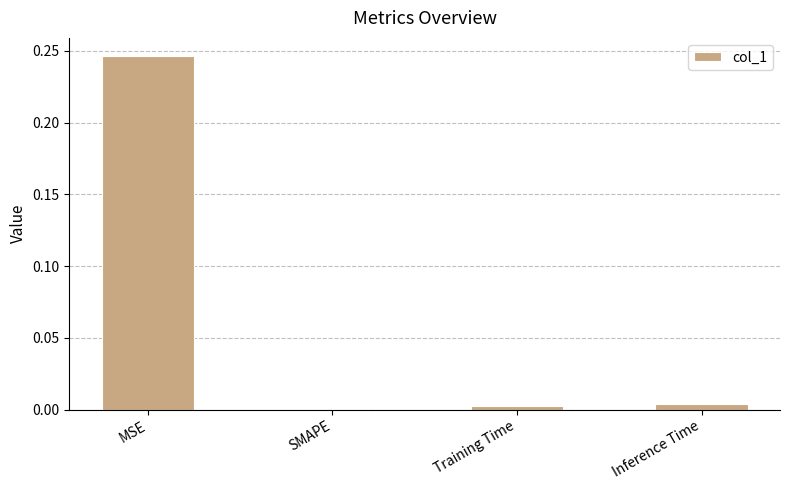

How many series are shown in this chart?

1